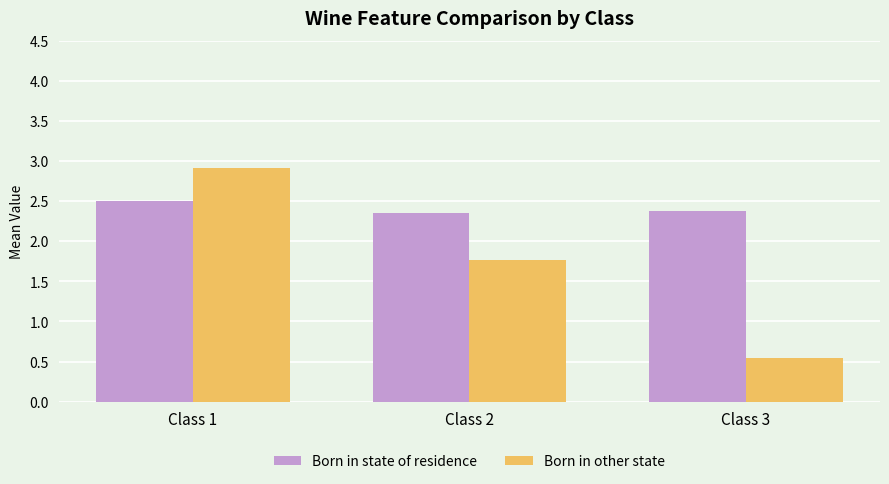

Reading left to right, what are all the values shown in this chart?

Born in state of residence: Class 1=2.5	Class 2=2.4	Class 3=2.4
Born in other state: Class 1=2.9	Class 2=1.8	Class 3=0.5